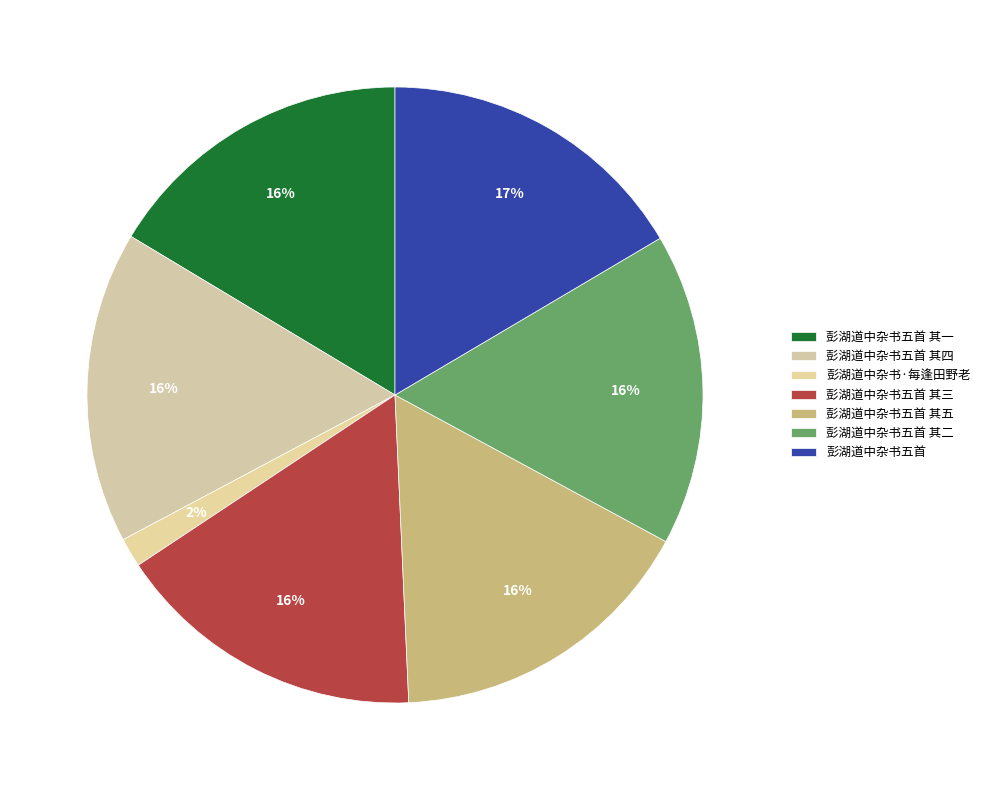

To the nearest percent, what portion does 彭湖道中杂书五首 represent?

17%